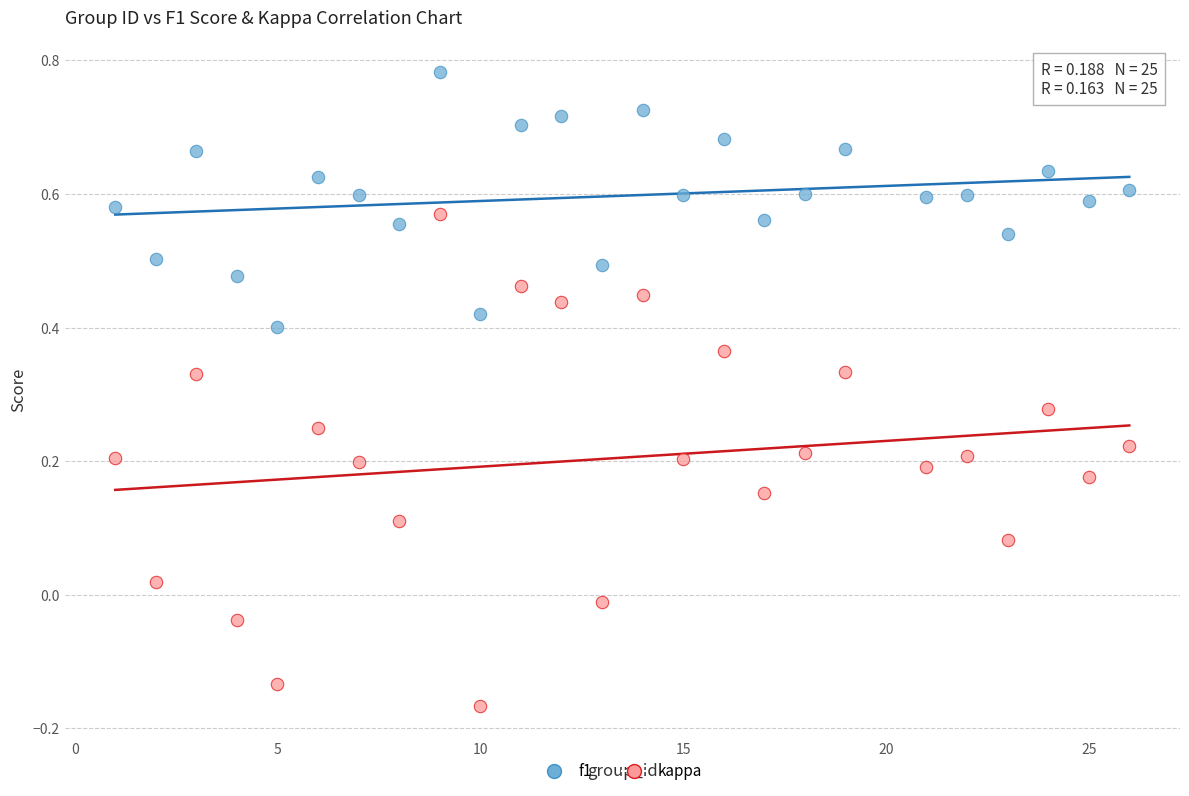

What are all the series names shown in the legend?

f1, kappa